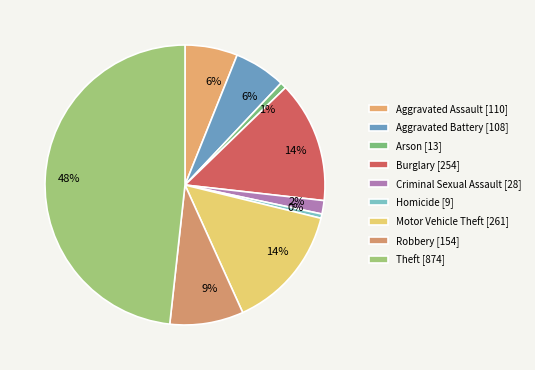

To the nearest percent, what portion does Burglary represent?

14%